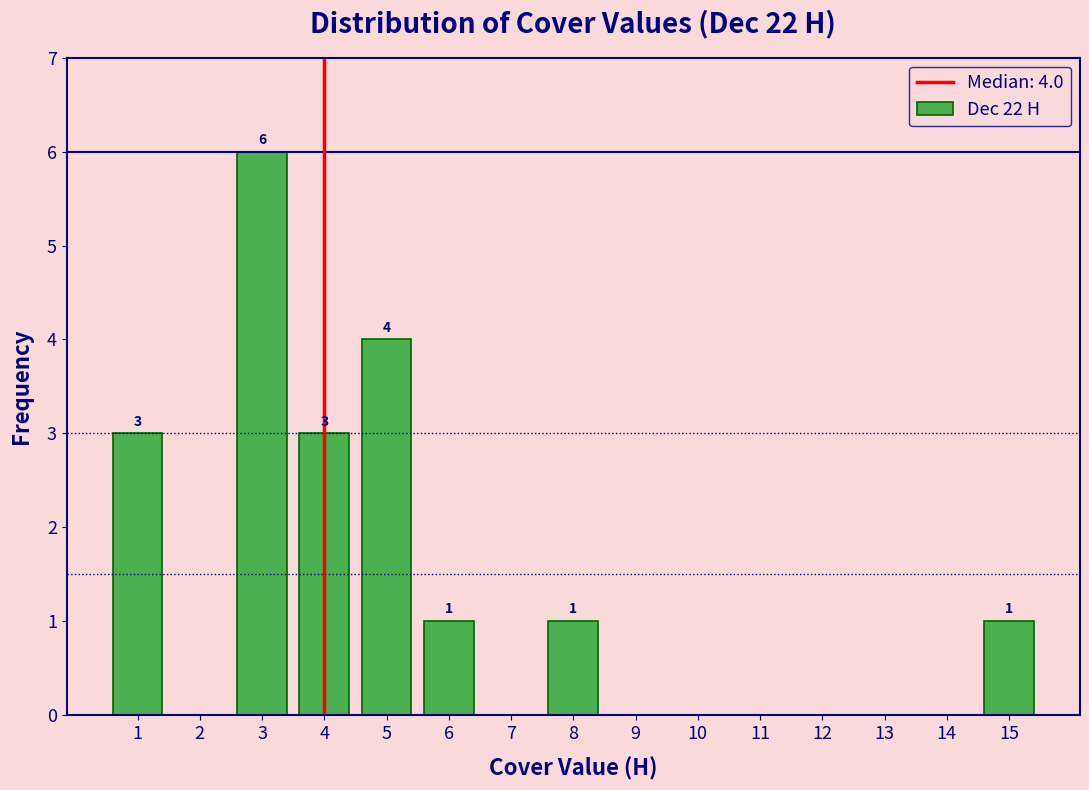

Which range on the x-axis has the tallest bar?

2.5 to 3.5